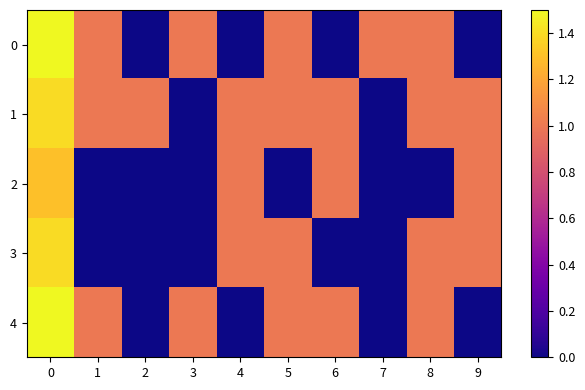

Reading right to left, transcribe all the data shown in this chart.

row_0: 9=0.0	8=1.0	7=1.0	6=0.0	5=1.0	4=0.0	3=1.0	2=0.0	1=1.0	0=1.5
row_1: 9=1.0	8=1.0	7=0.0	6=1.0	5=1.0	4=1.0	3=0.0	2=1.0	1=1.0	0=1.4
row_2: 9=1.0	8=0.0	7=0.0	6=1.0	5=0.0	4=1.0	3=0.0	2=0.0	1=0.0	0=1.3
row_3: 9=1.0	8=1.0	7=0.0	6=0.0	5=1.0	4=1.0	3=0.0	2=0.0	1=0.0	0=1.4
row_4: 9=0.0	8=1.0	7=0.0	6=1.0	5=1.0	4=0.0	3=1.0	2=0.0	1=1.0	0=1.5